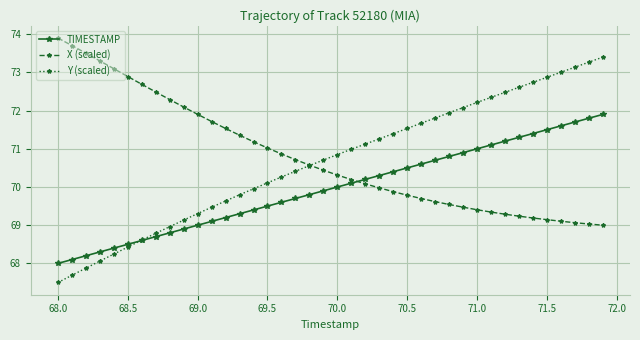

What is the difference between the maximum and minimum values in the Y (scaled) series?

5.9